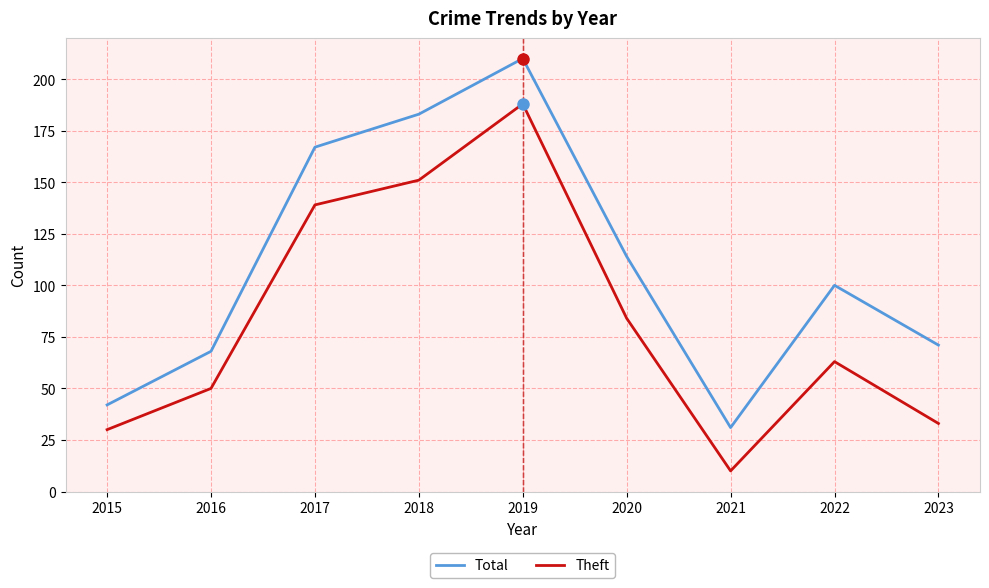

Read the Theft value at 2015, to the nearest 5.

30